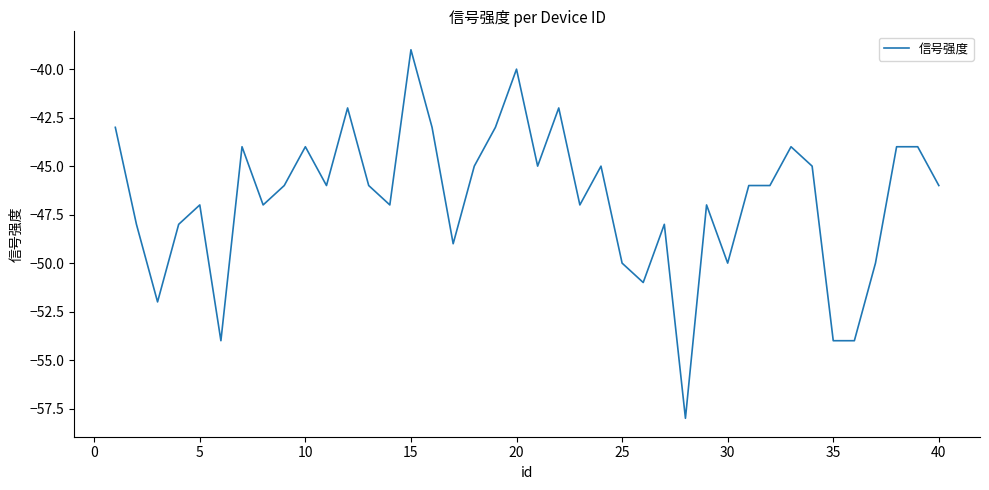

What is the minimum value shown in the chart?

-58